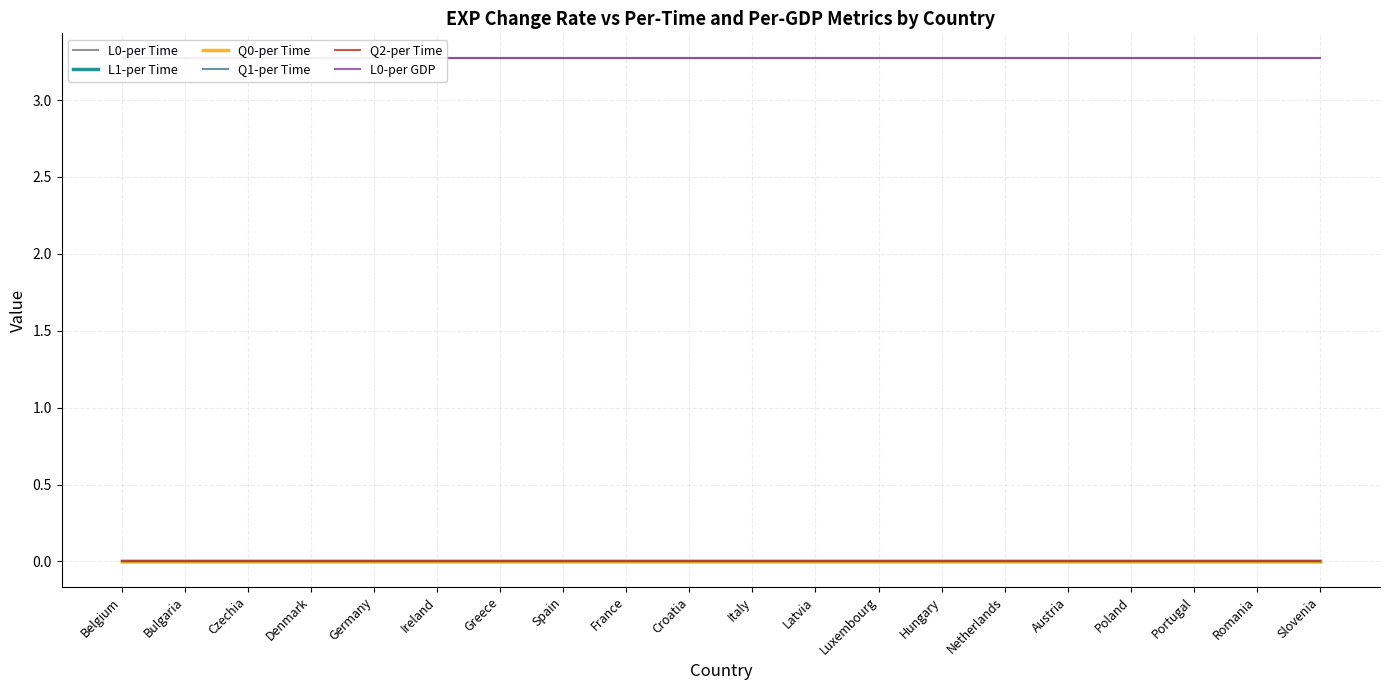

True or false: Q1-per Time and L0-per Time cross at least once.

False